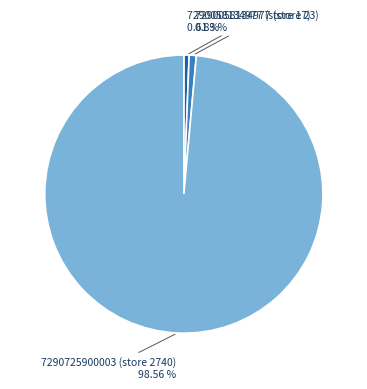

Is there any slice that represents more than half of the pie?

Yes